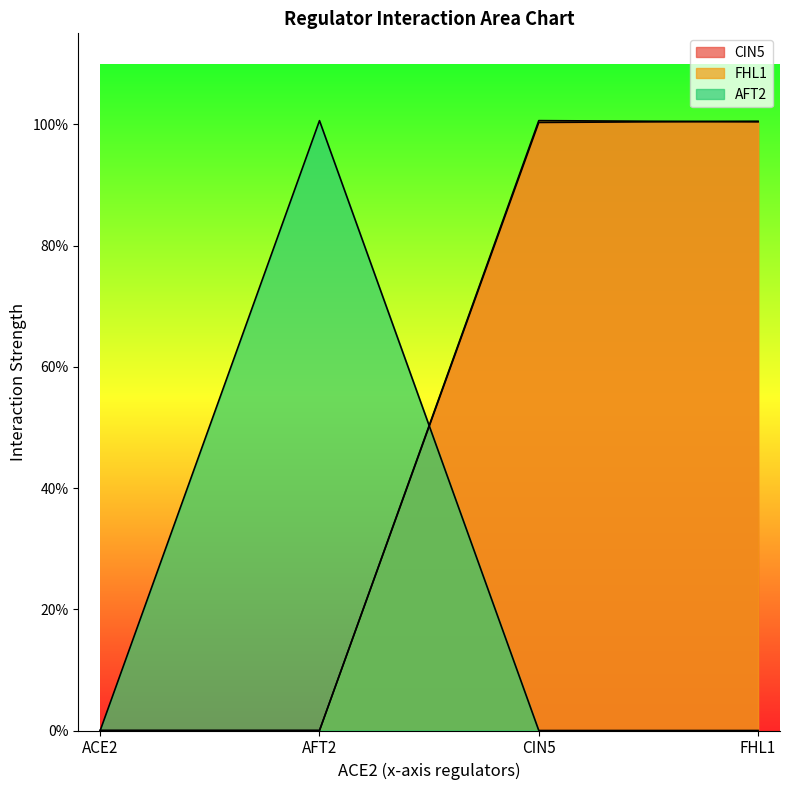

How many interior local peaks does the FHL1 series have?

1